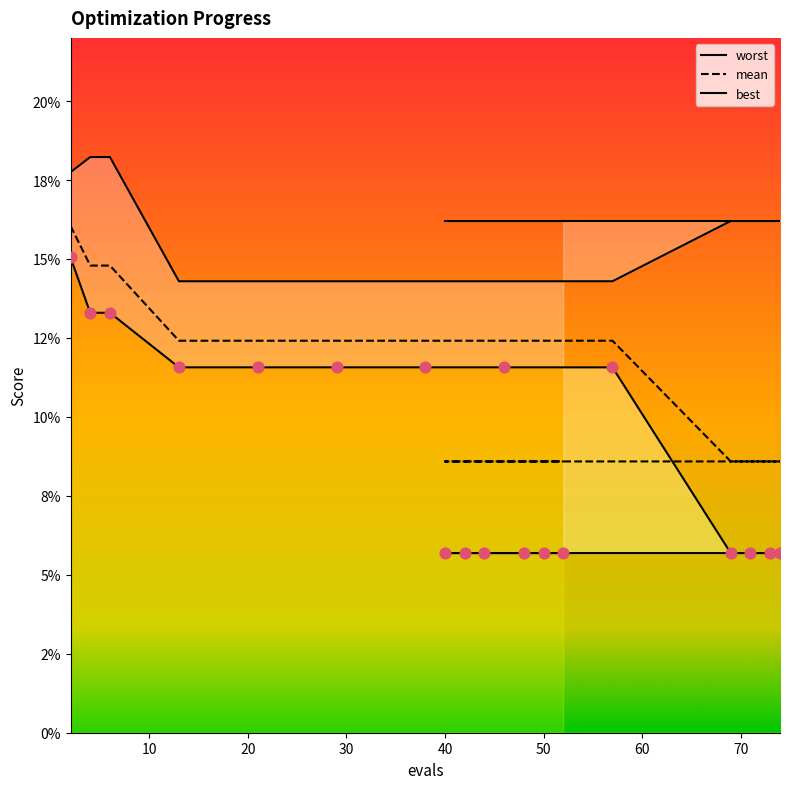

What are all the series names shown in the legend?

worst, mean, best